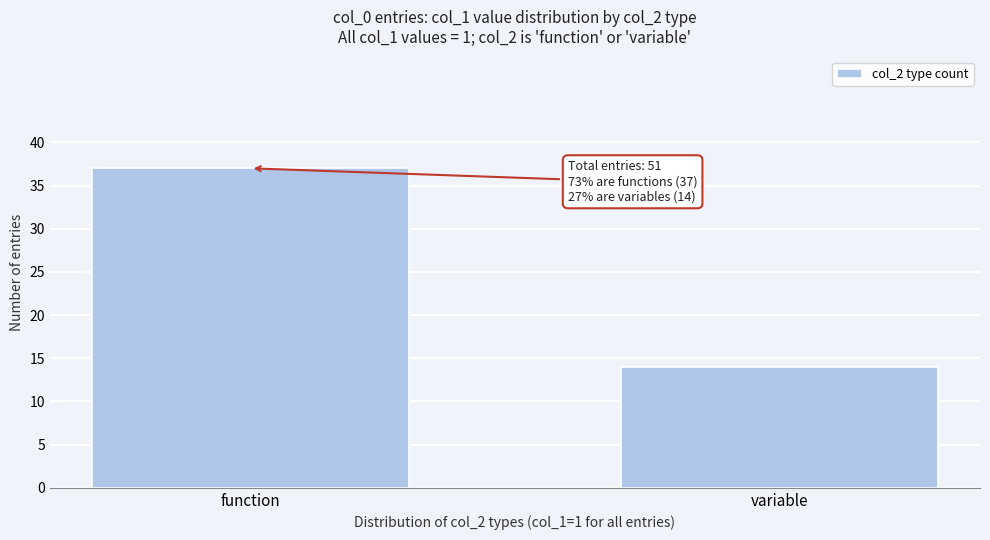

Reading left to right, transcribe all the data shown in this chart.

37	14